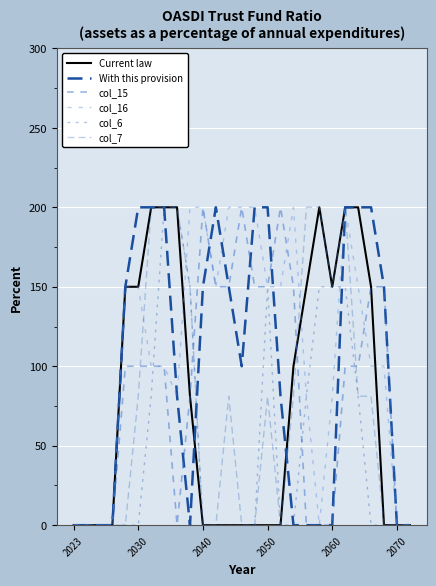

Does the chart have visible grid lines?

Yes